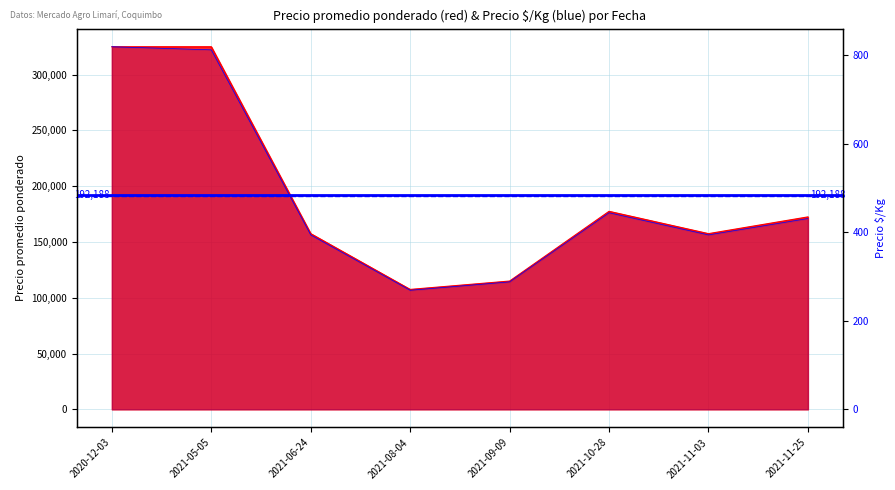

Where is Precio promedio ponderado nearest to the value 216250?

2021-10-28